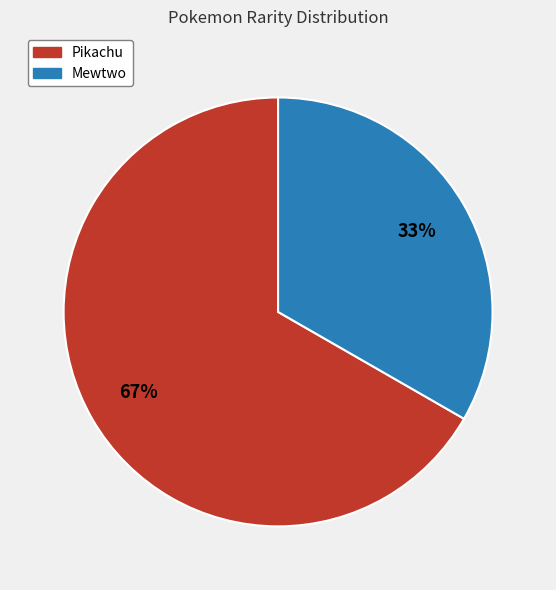

Which category has the biggest portion of the pie?

Pikachu